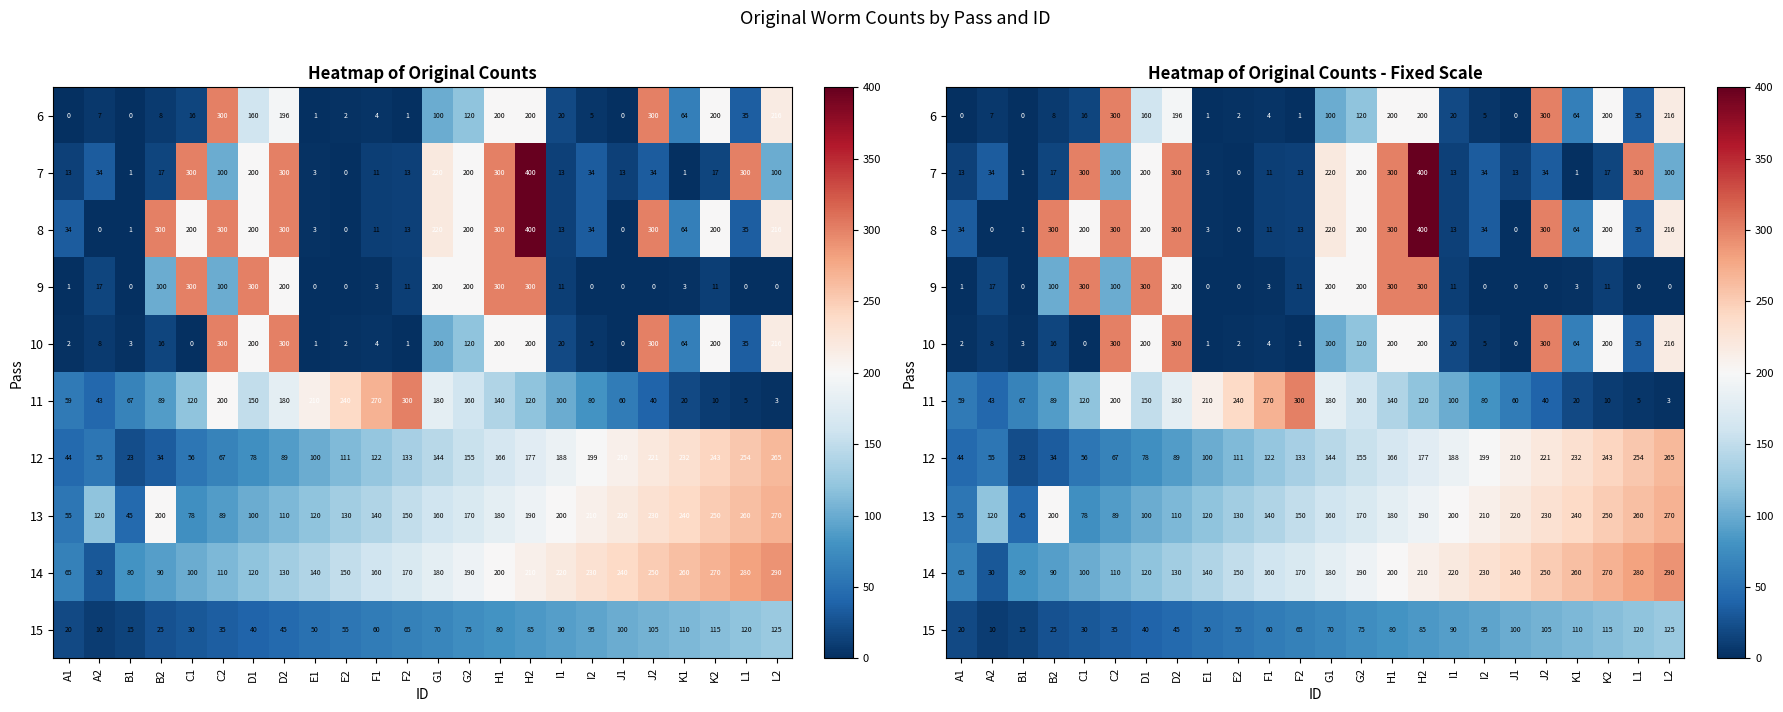

What is the difference between the second highest and minimum values in the 15 series?

110